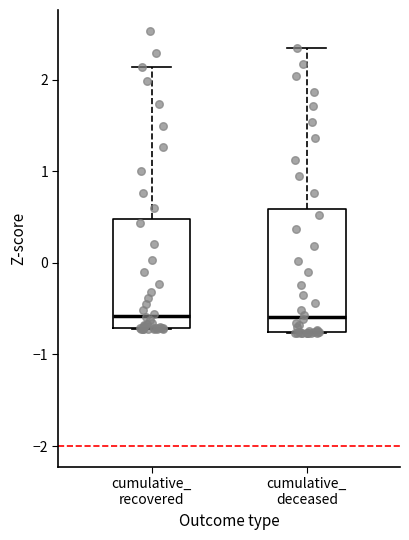

Reading left to right, transcribe this box plot: for each box, give where its median line is, the range the box spans, and where its two whiskers end, as read against the y-axis. The values are not printed on the chart, so give them approximately, as read against the axis.

cumulative_ recovered: median -0.6, box -0.7 to 0.5, whiskers -0.7 to 2.1
cumulative_ deceased: median -0.6, box -0.8 to 0.6, whiskers -0.8 to 2.3